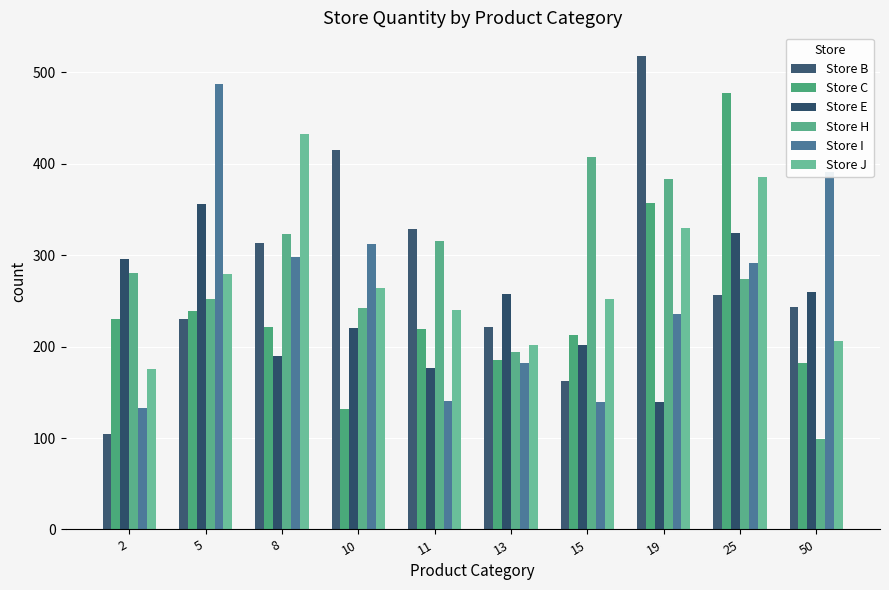

How many data points in Store B are less than 257?

5